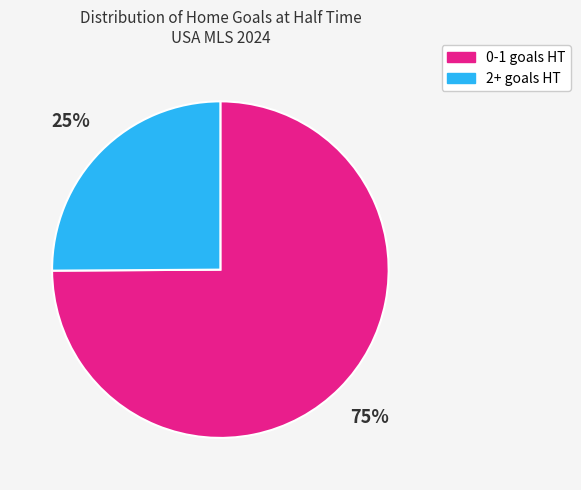

Combined, do 0-1 goals HT and 2+ goals HT account for over 50%?

Yes